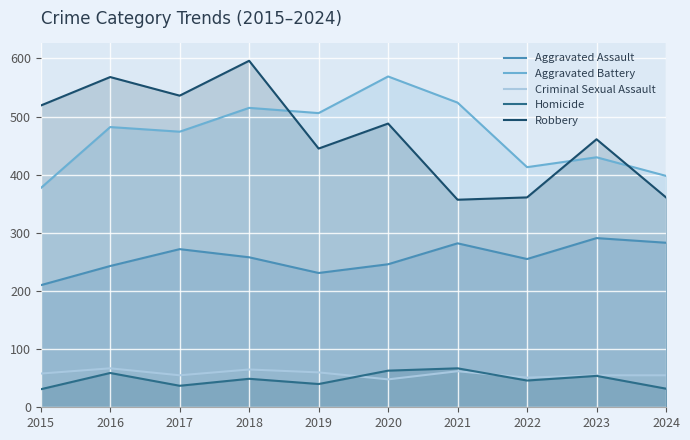

True or false: Criminal Sexual Assault and Aggravated Assault intersect in this chart.

False